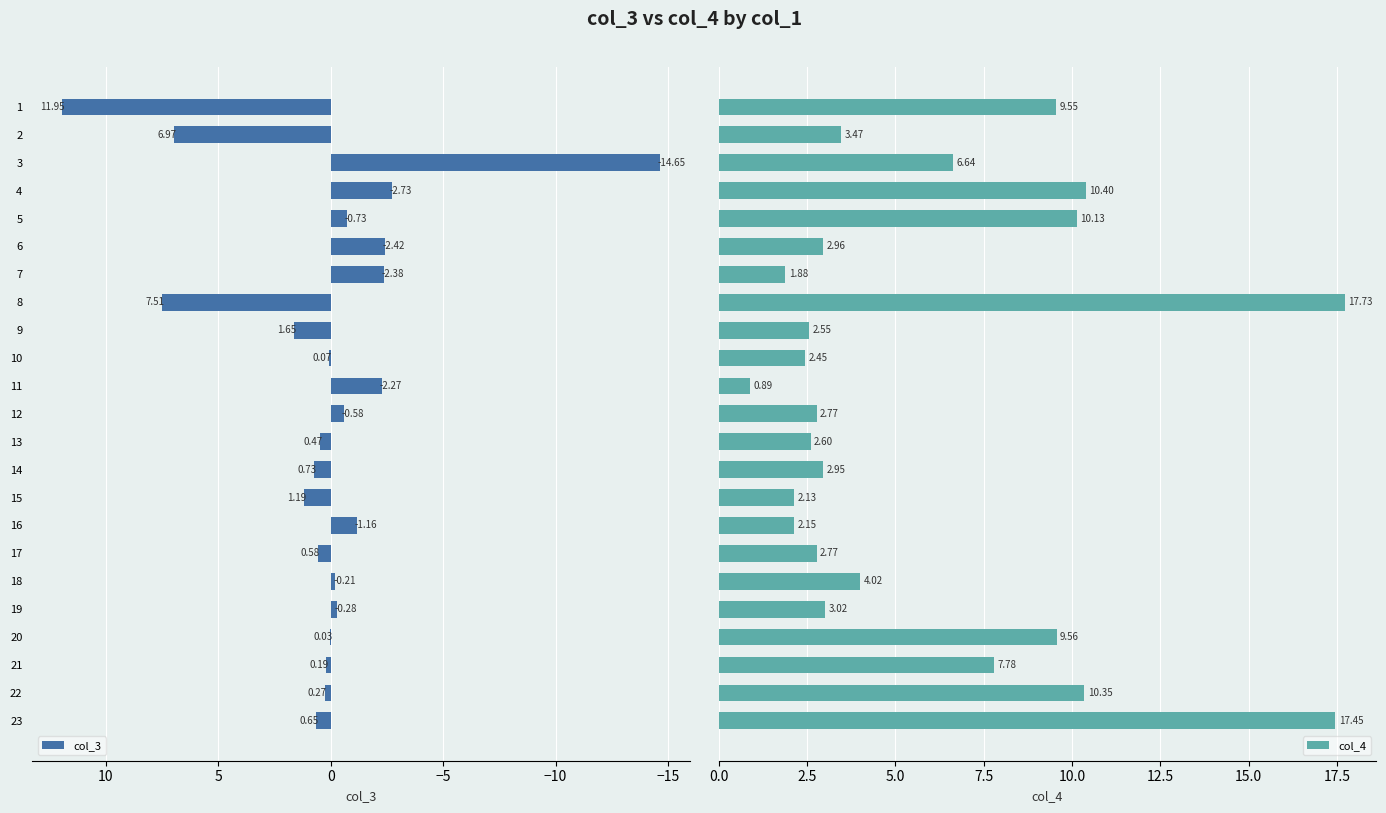

What is the average value of the col_4 series?

5.9